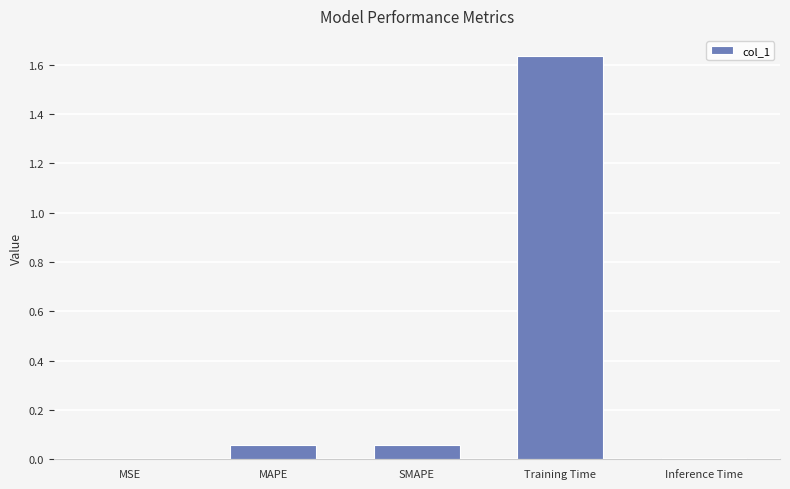

Which label corresponds to the largest value in the chart?

Training Time